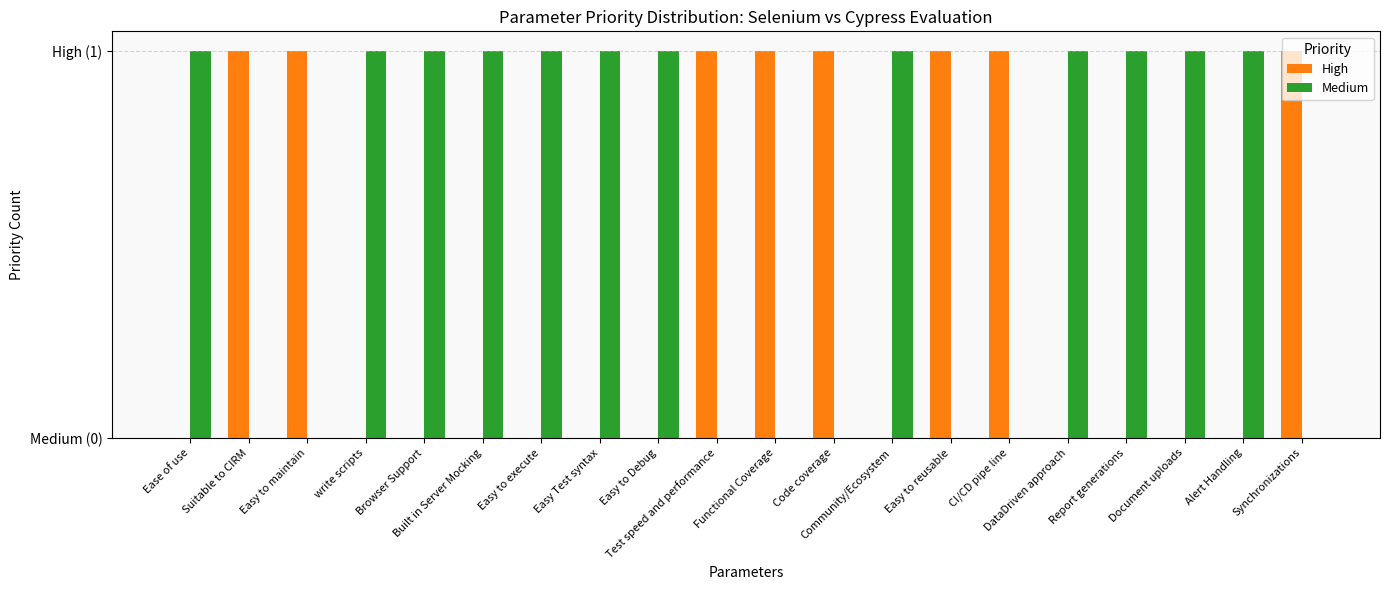

What is the total value across all series at Community/Ecosystem?

1